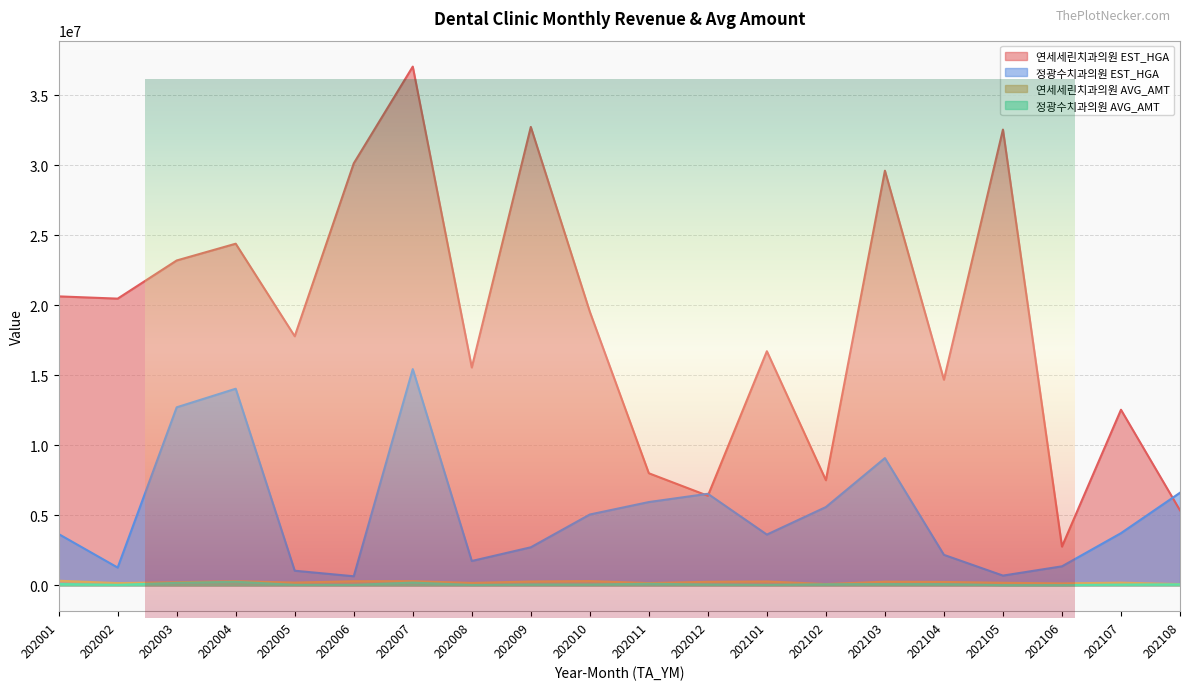

Which category has the lowest value in the 정광수치과의원 EST_HGA series?

202006